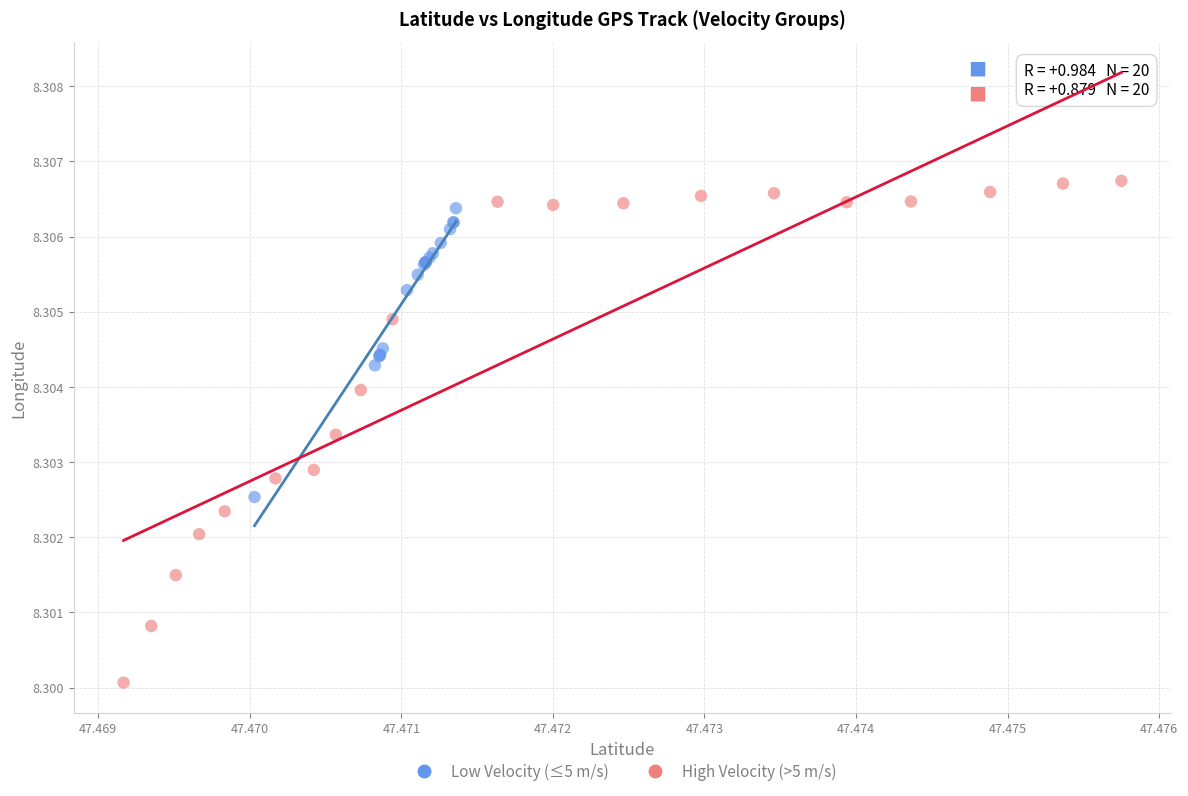

Which series reaches the minimum Y coordinate?

High Velocity (>5 m/s)